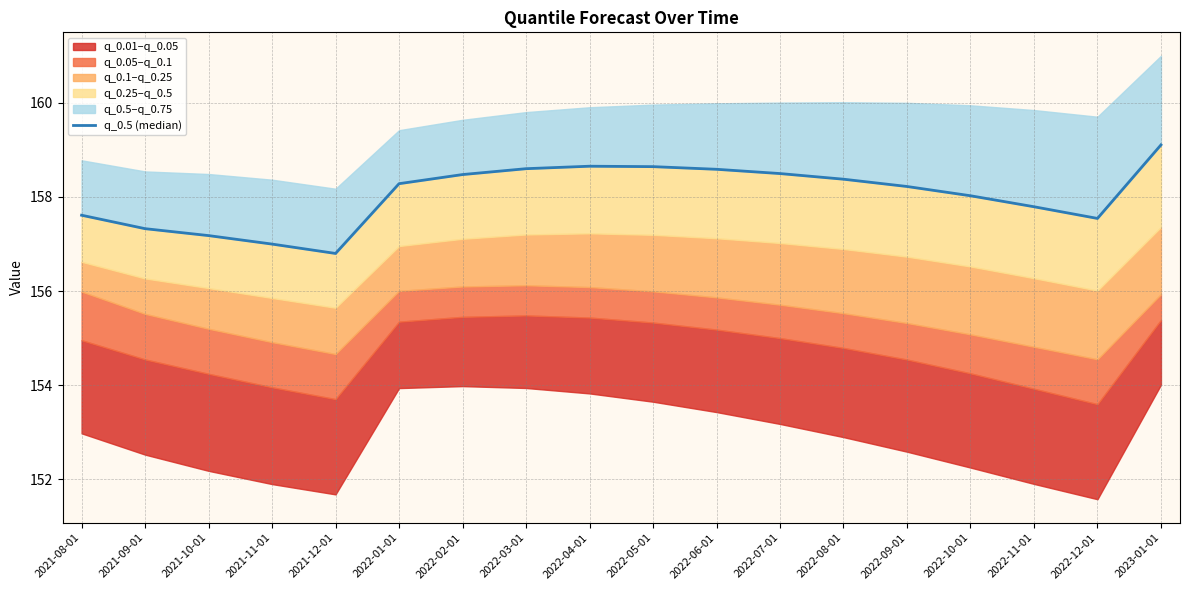

Between 2022-10-01 and 2022-09-01, which is larger?

2022-09-01